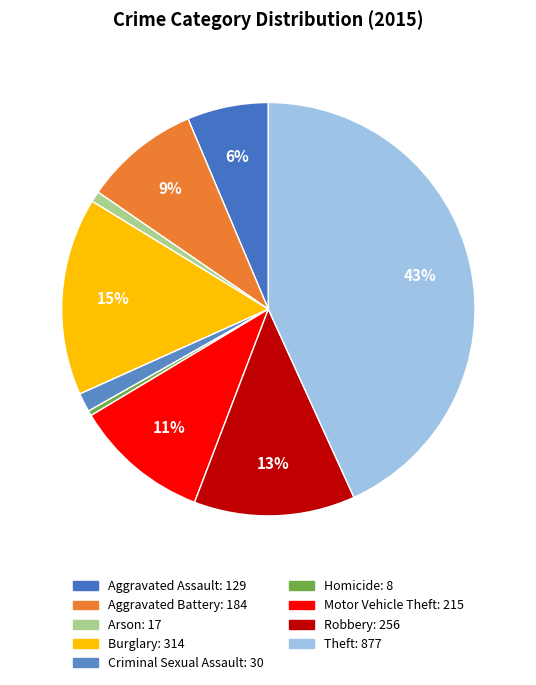

Is there any slice that represents more than half of the pie?

No